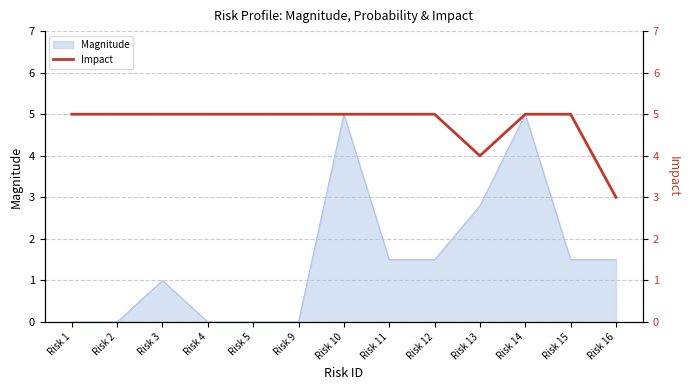

What is the value of the 5th point from the left?

5